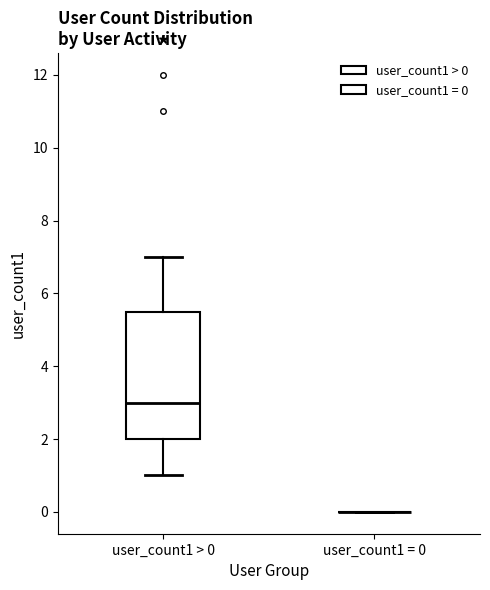

Comparing the boxes themselves (not the whiskers), which one is the tallest?

user_count1 > 0